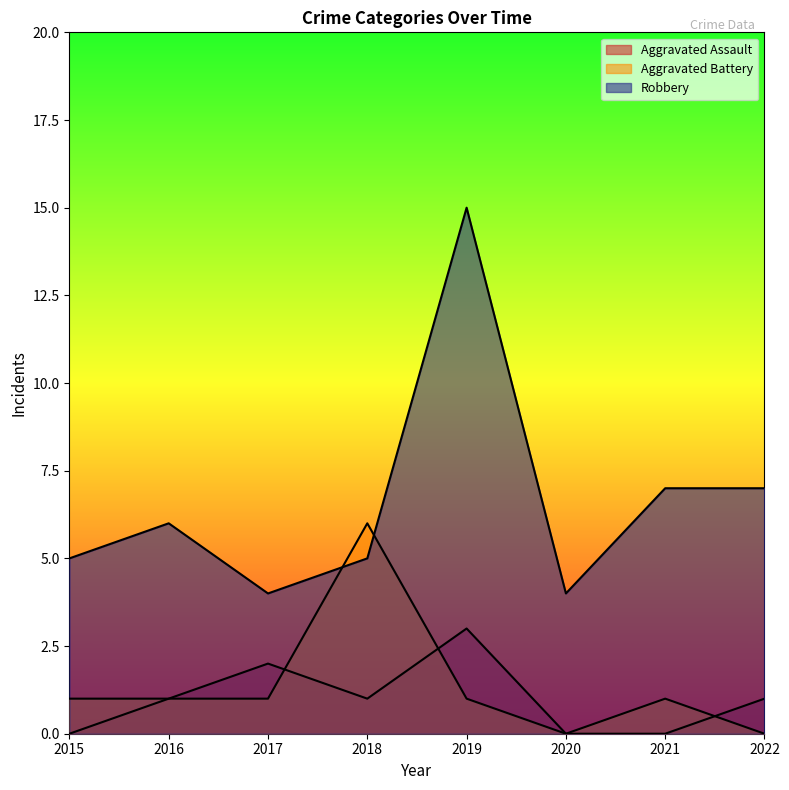

At which category is the sum across all series the highest?

2019